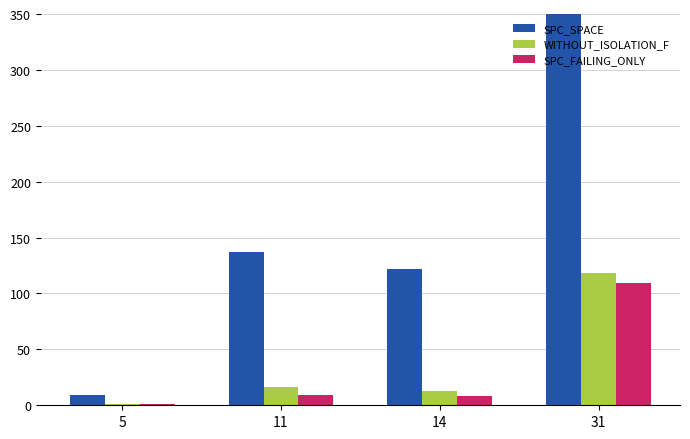

True or false: WITHOUT_ISOLATION_F has a value of 118 at 31.

True